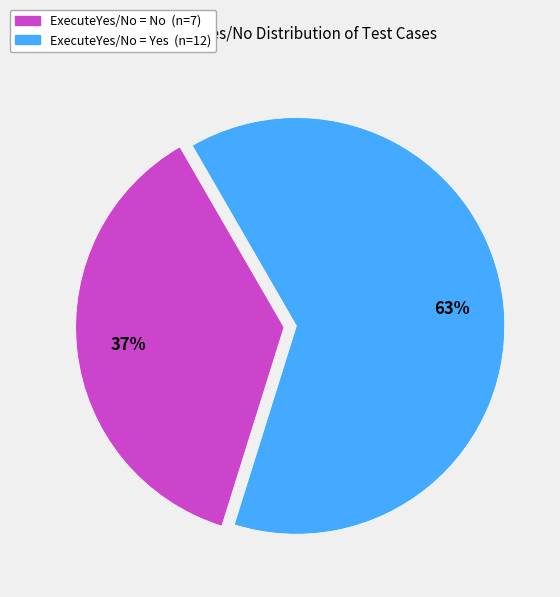

To the nearest percent, what is the average slice percentage?

50%